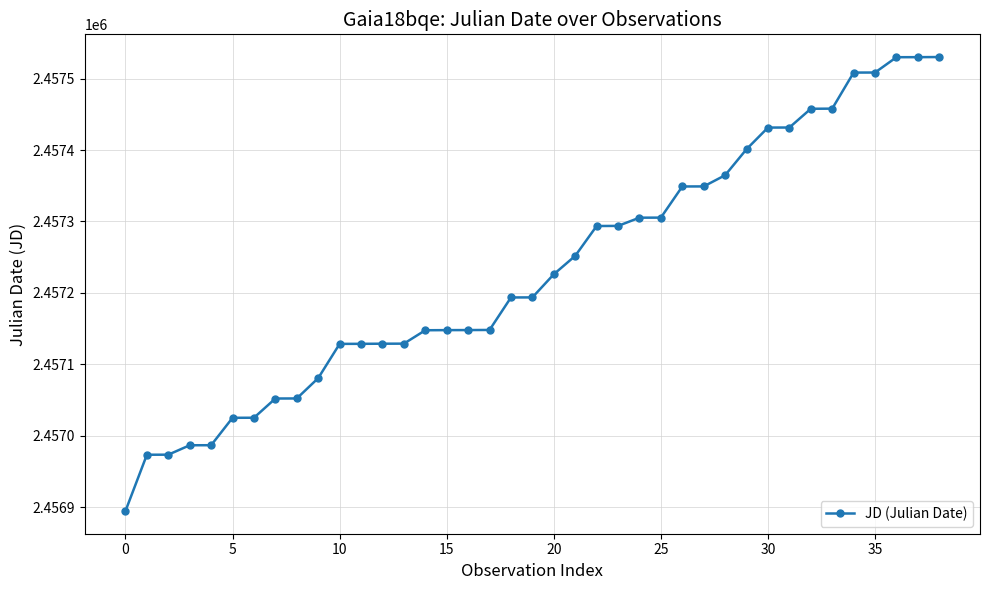

What is the sum of all values?

95832072.3